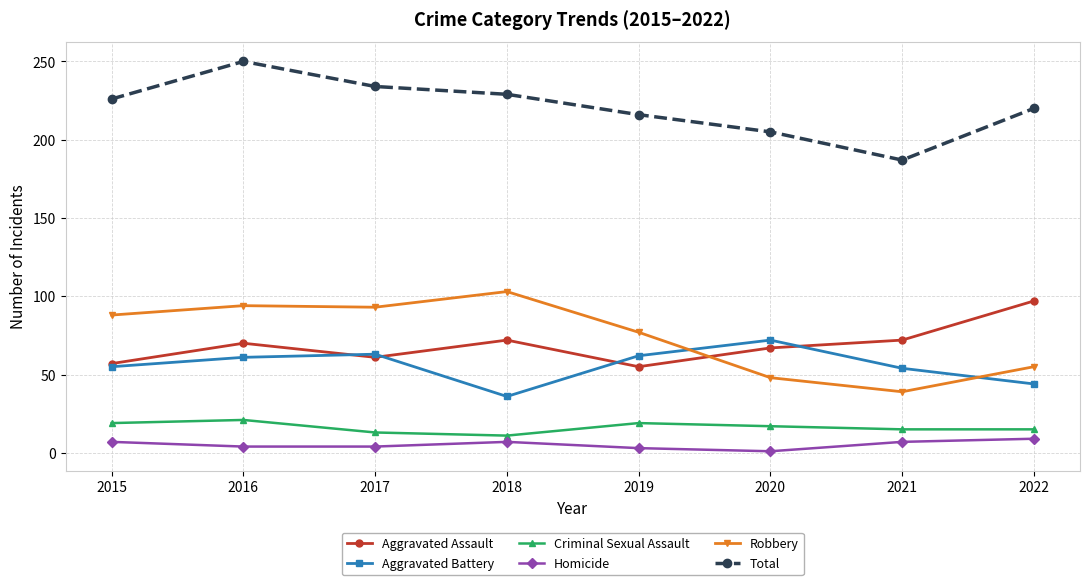

What are all the series names shown in the legend?

Aggravated Assault, Aggravated Battery, Criminal Sexual Assault, Homicide, Robbery, Total